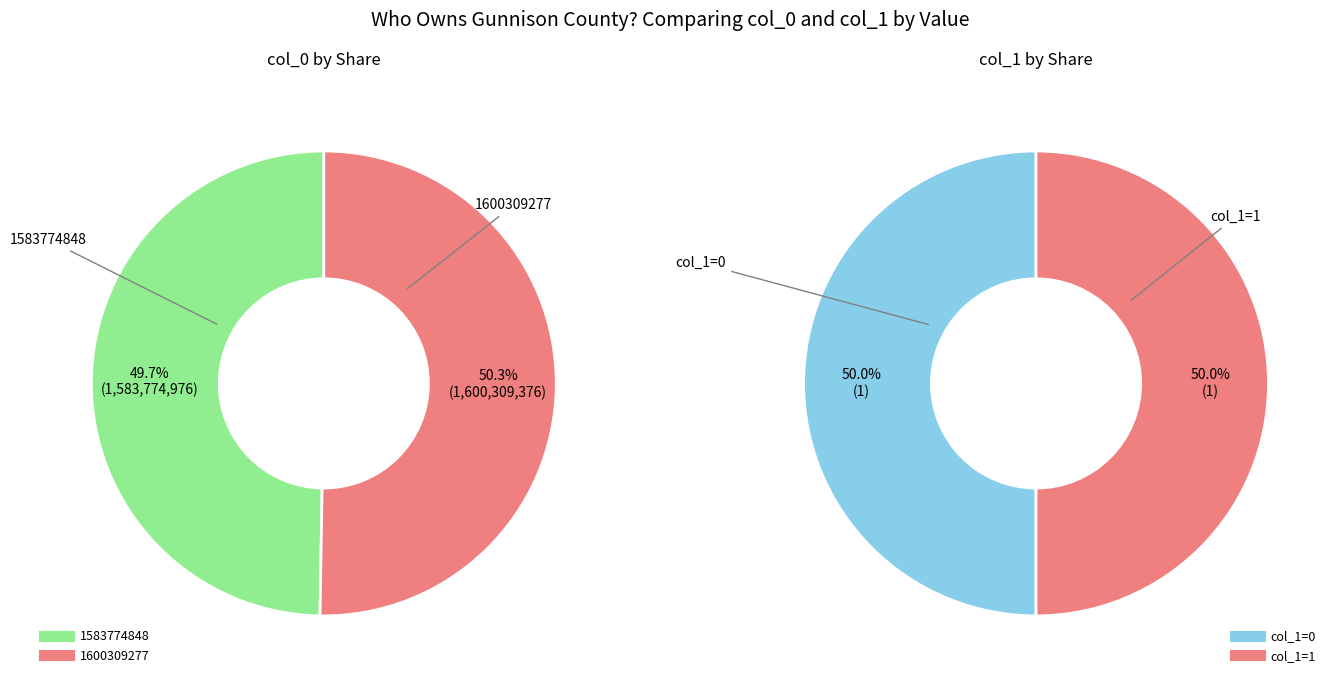

Is the sum of 0 and 1 greater than half?

Yes